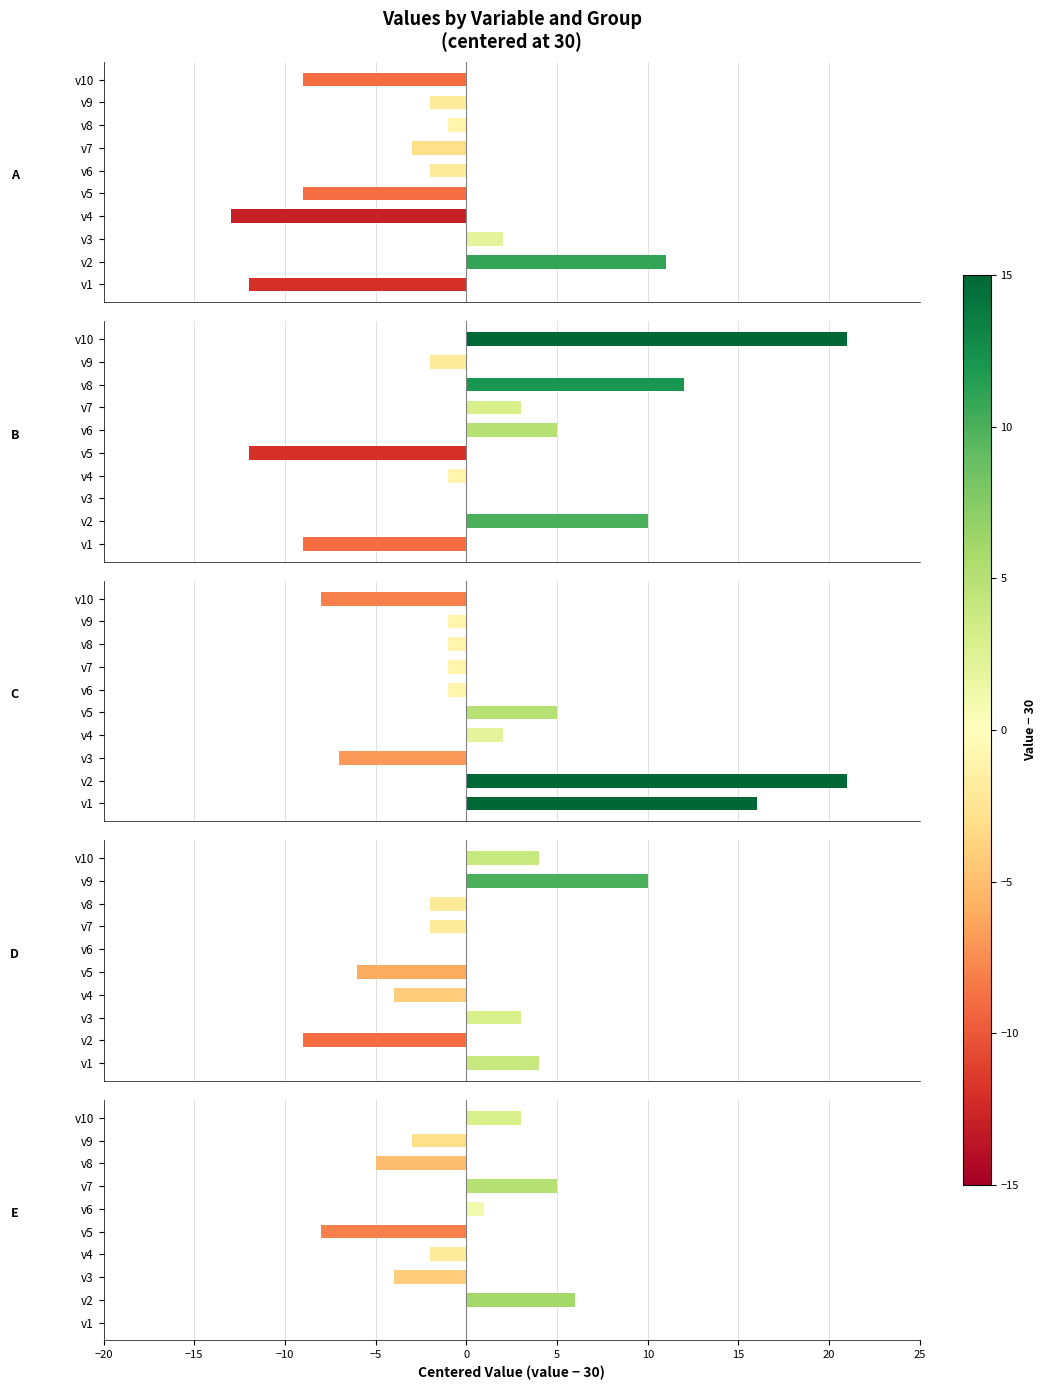

How many data points in C are less than -1?

2